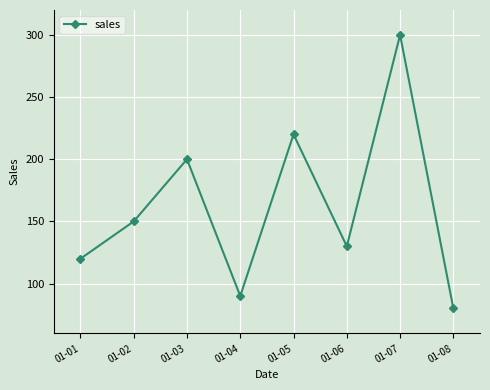

Which category has the highest value across all series?

01-07